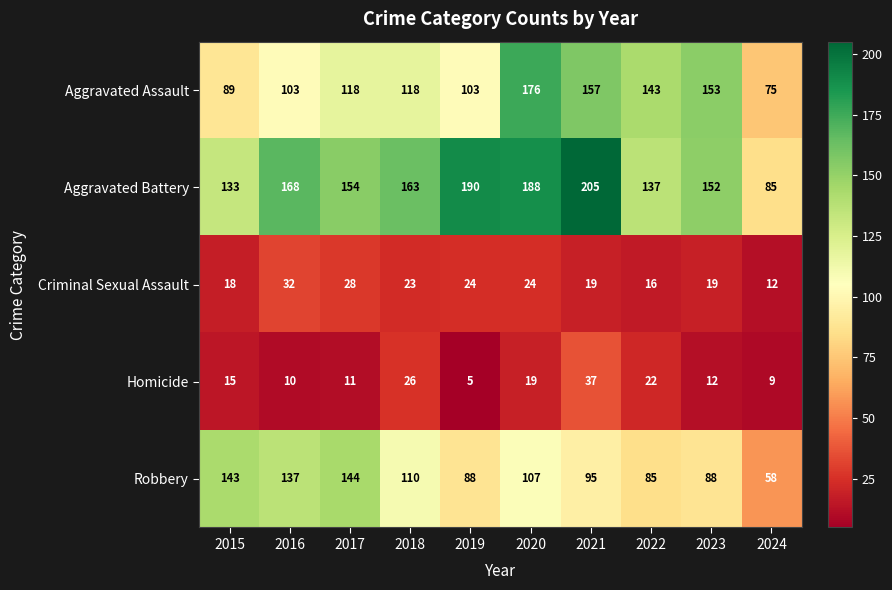

The Criminal Sexual Assault series shows 16 at 2018. True or false?

False